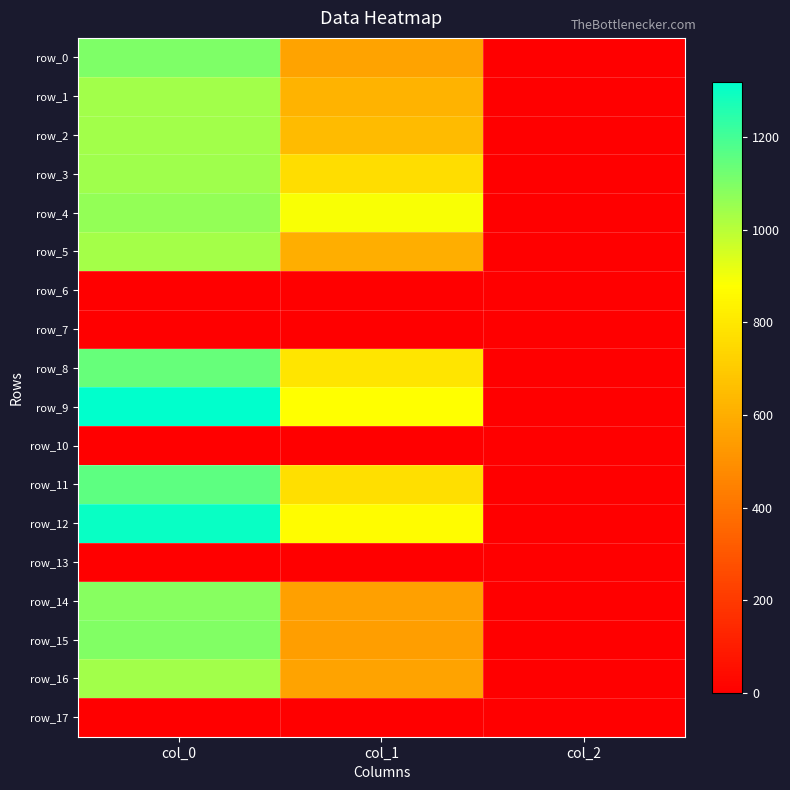

Reading right to left, list all the values displayed in this chart.

row_0: 2.0	567.0	1100.0
row_1: 2.0	621.0	1036.7
row_2: 2.0	644.6	1036.7
row_3: 2.0	766.1	1043.3
row_4: 2.0	887.6	1063.3
row_5: 2.0	600.8	1033.3
row_6: 0.0	0.0	0.0
row_7: 0.0	0.0	0.0
row_8: 2.0	793.1	1143.3
row_9: 2.0	877.5	1320.0
row_10: 0.0	0.0	0.0
row_11: 2.0	769.5	1156.7
row_12: 2.0	867.4	1303.3
row_13: 0.0	0.0	0.0
row_14: 2.0	553.5	1086.7
row_15: 2.0	546.8	1093.3
row_16: 2.0	563.6	1040.0
row_17: 0.0	0.0	0.0